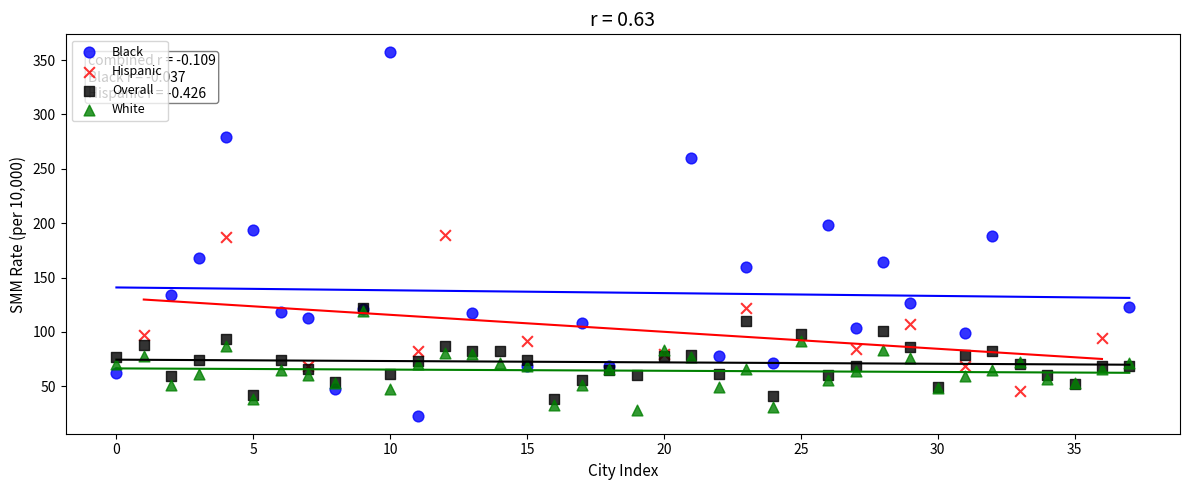

Which series reaches the maximum Y coordinate?

Black